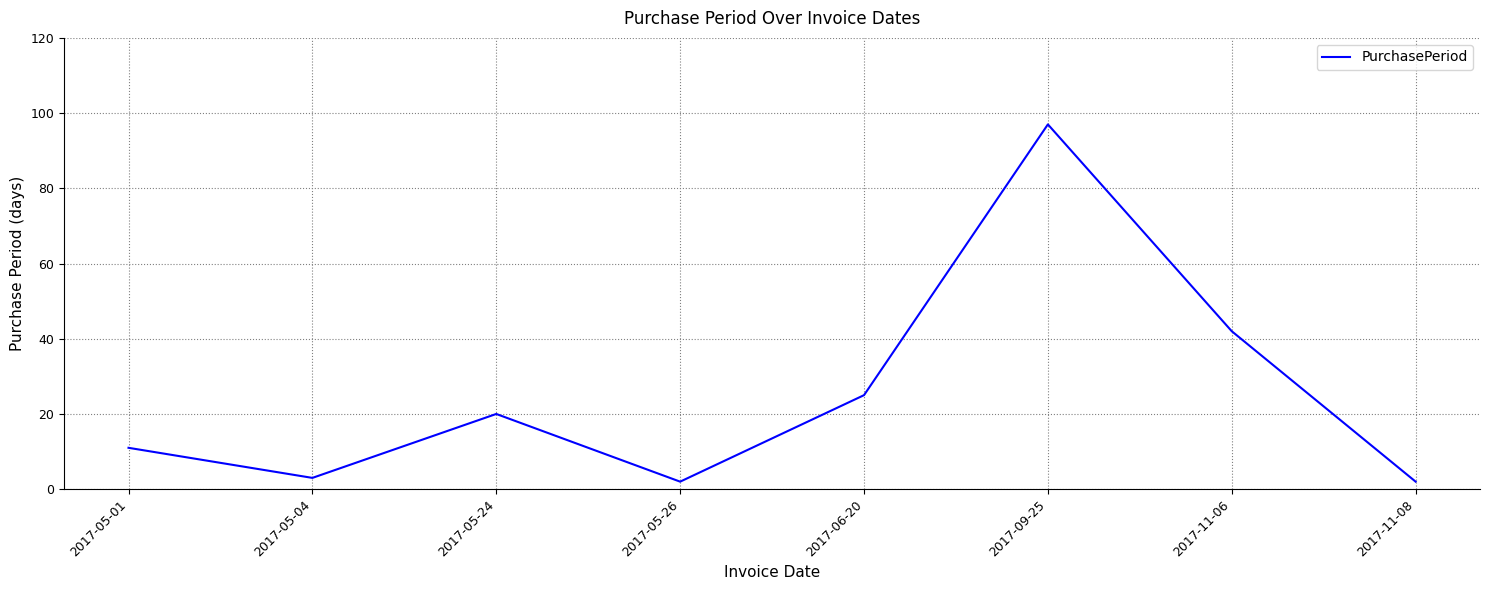

Where is the data nearest to the value 49?

2017-11-06